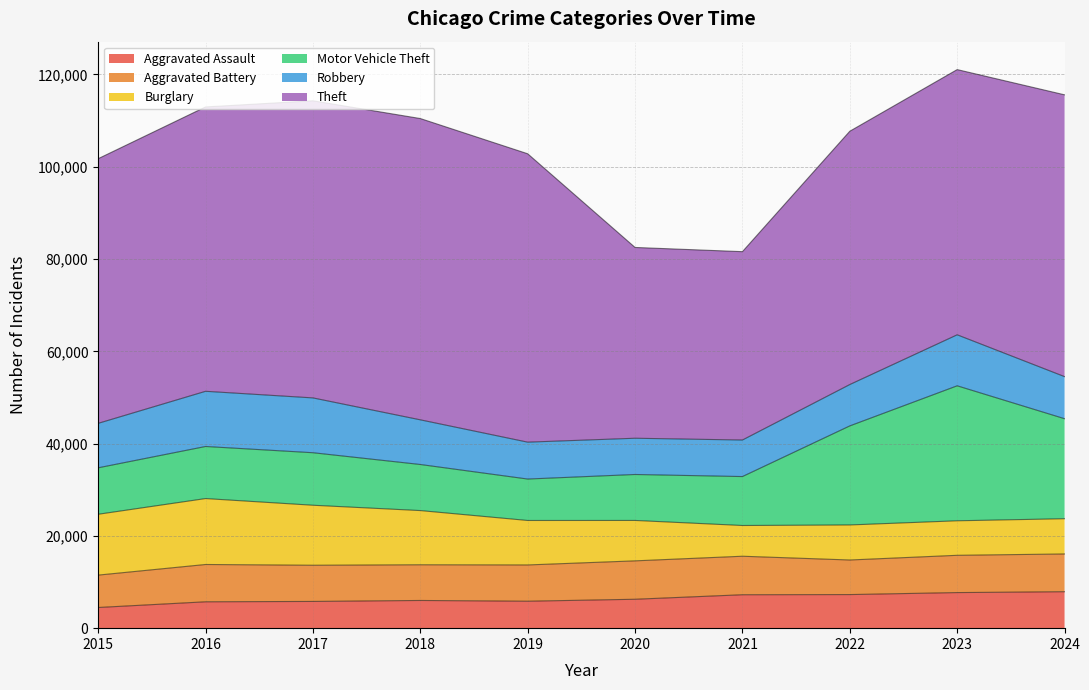

What are all the series names shown in the legend?

Aggravated Assault, Aggravated Battery, Burglary, Motor Vehicle Theft, Robbery, Theft